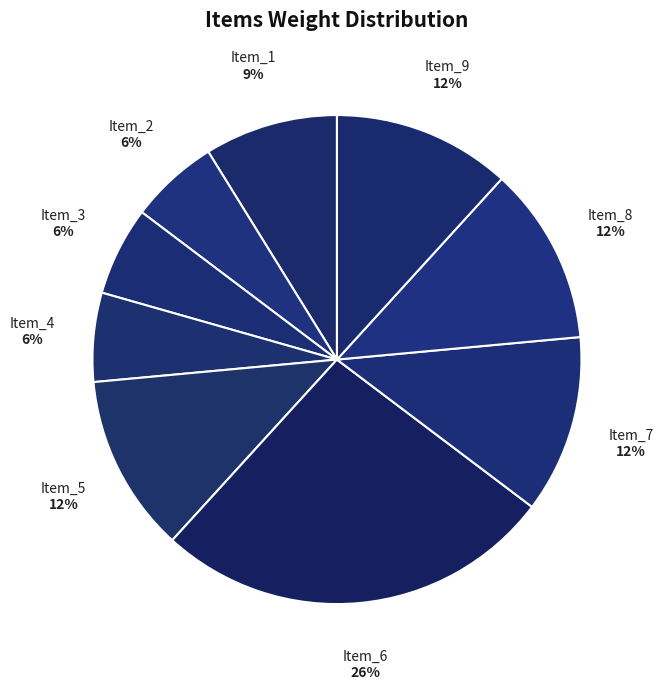

Which category has the smallest portion of the pie?

Item_2